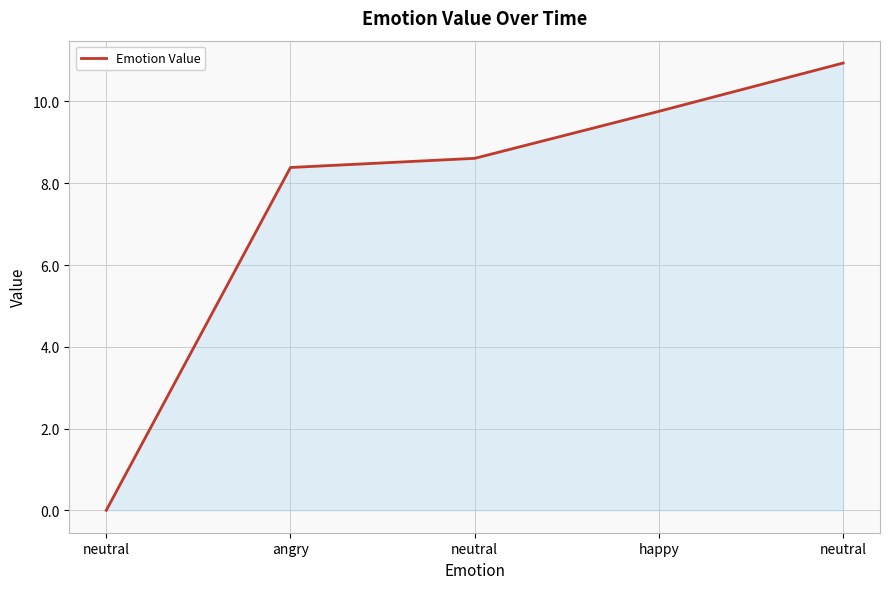

How many values are below 8?

1